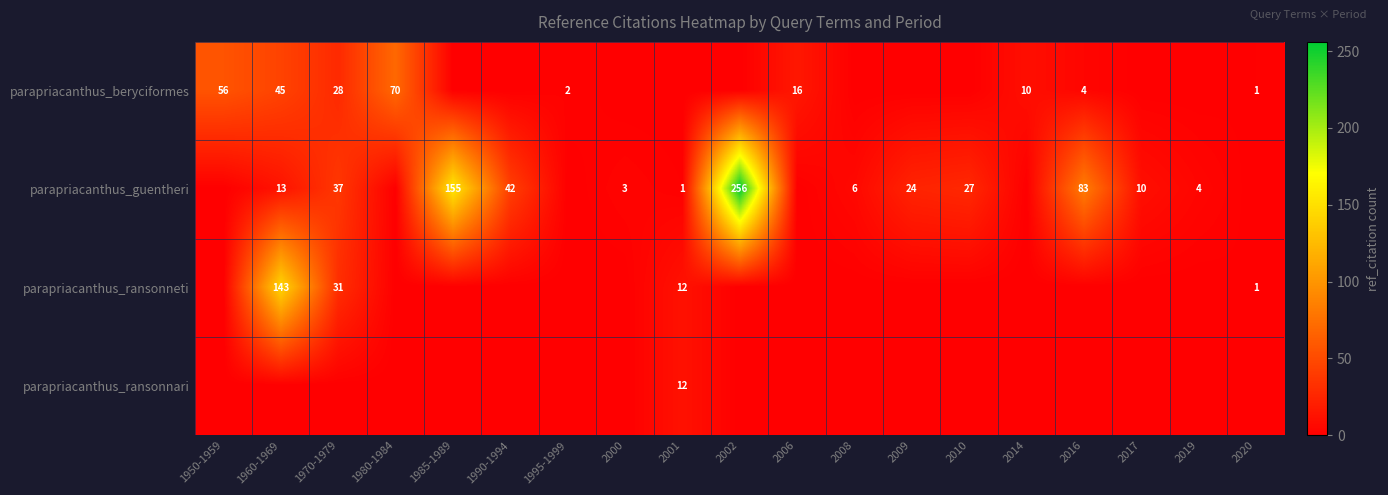

Which category has the highest value across all series?

2002